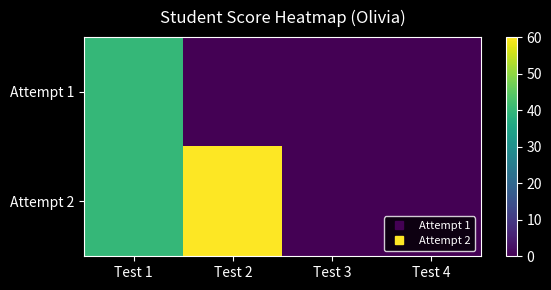

At which category is the sum across all series the highest?

Test 1